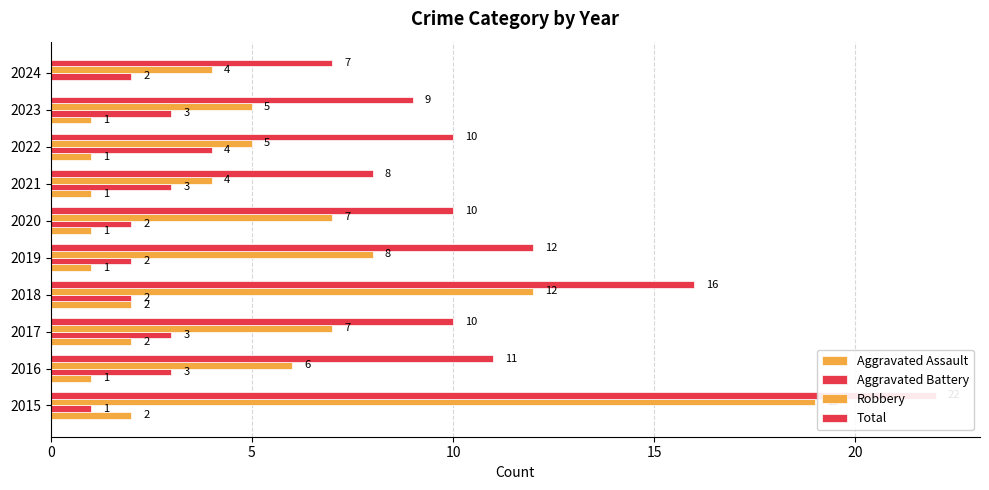

Between 2017 and 2019, which is larger?

2017